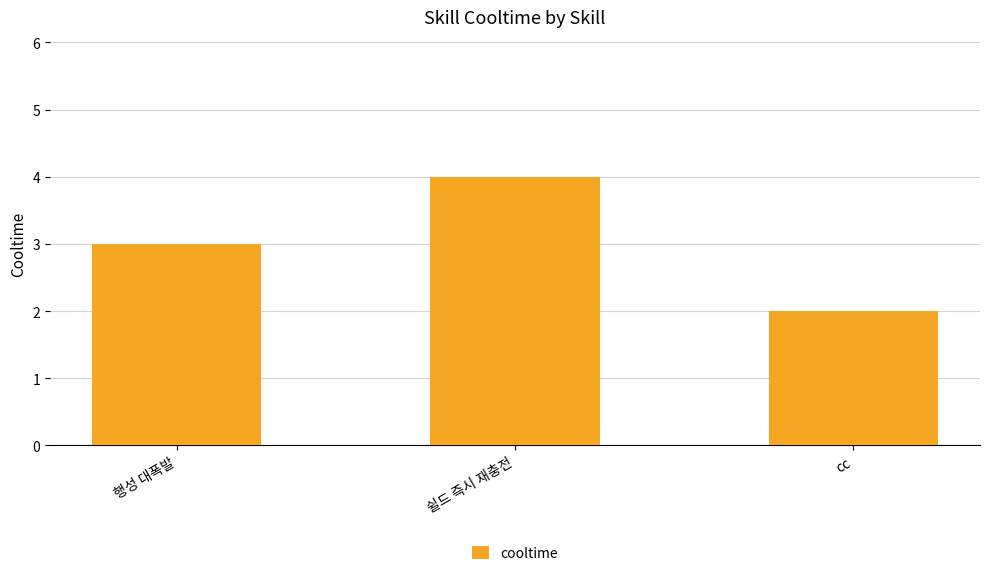

Are the bars horizontal?

No